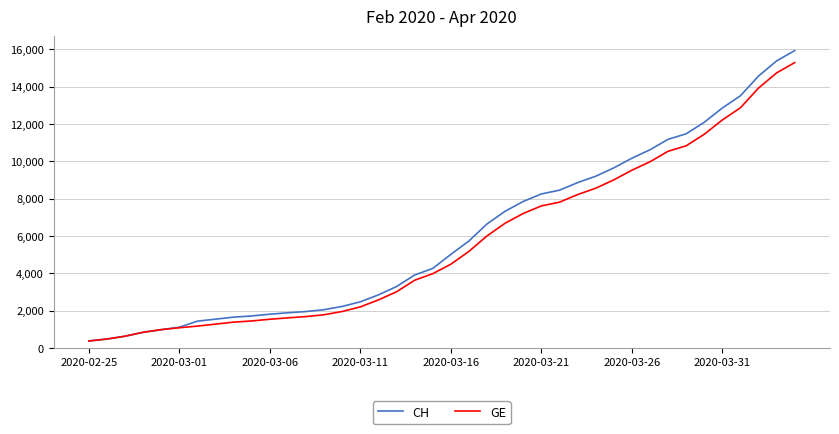

Count the number of data series in this chart.

2